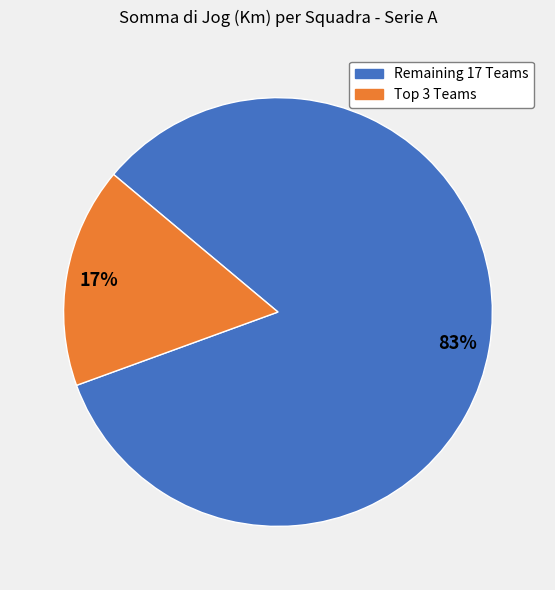

To the nearest percent, what is the average slice percentage?

50%